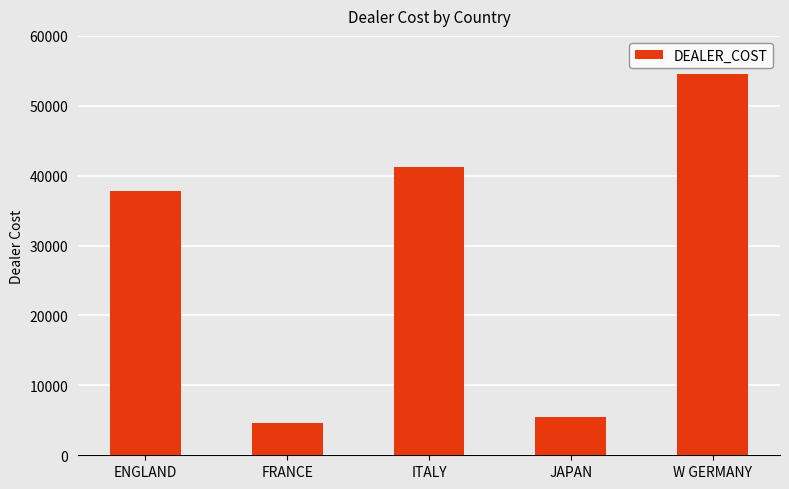

What is the label of the 5th bar from the left?

W GERMANY